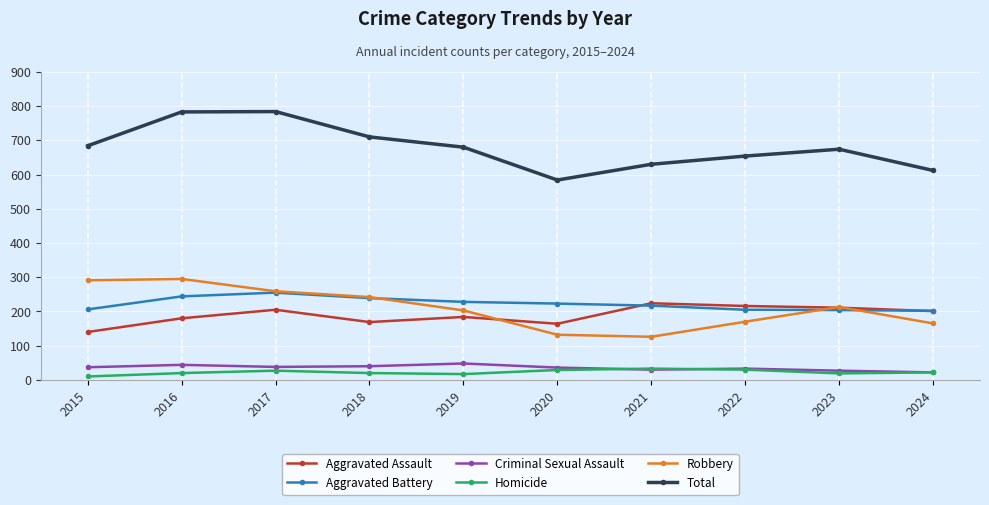

List the series in order of their peak value, highest first.

Total, Robbery, Aggravated Battery, Aggravated Assault, Criminal Sexual Assault, Homicide